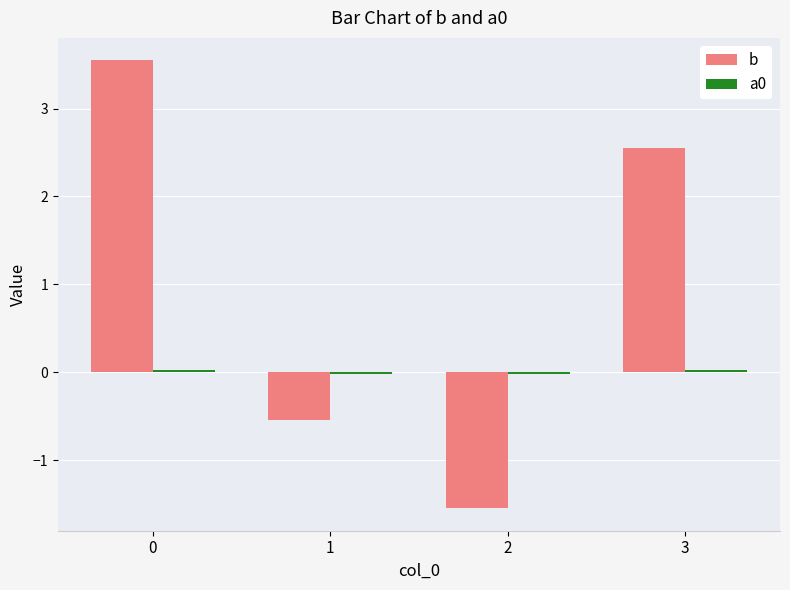

What is the average value of the b series?

1.0